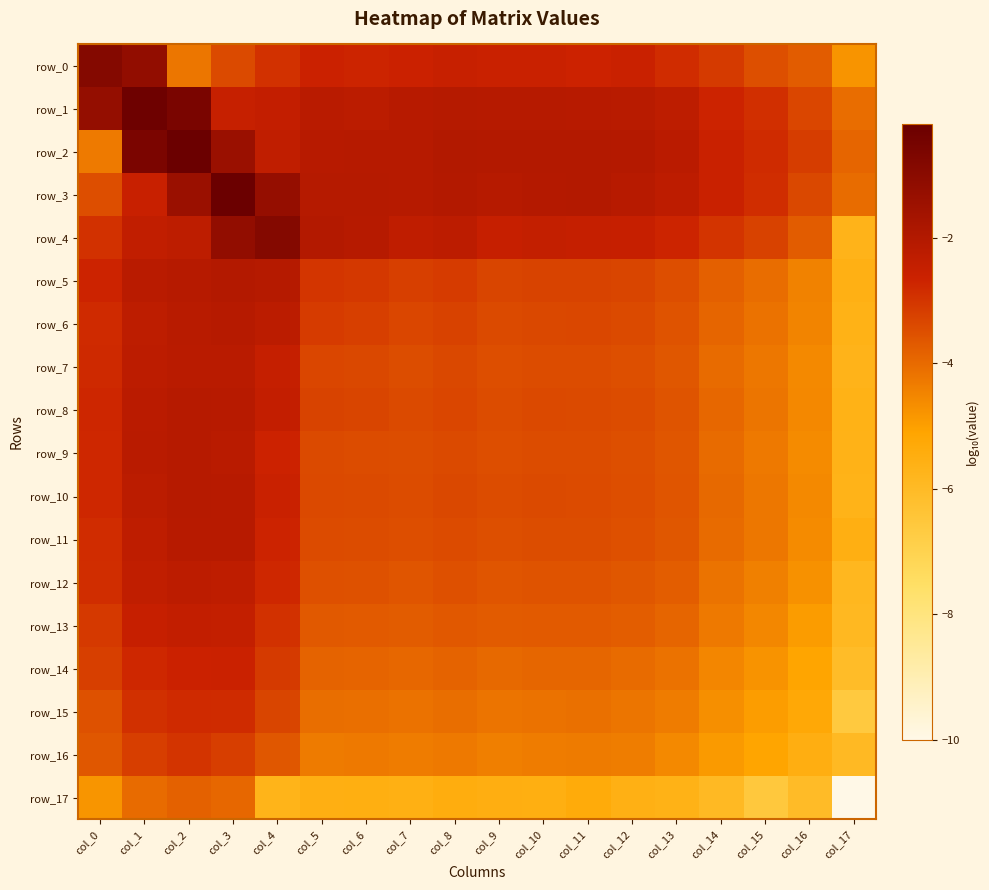

How many values in the row_2 series are below -2?

15